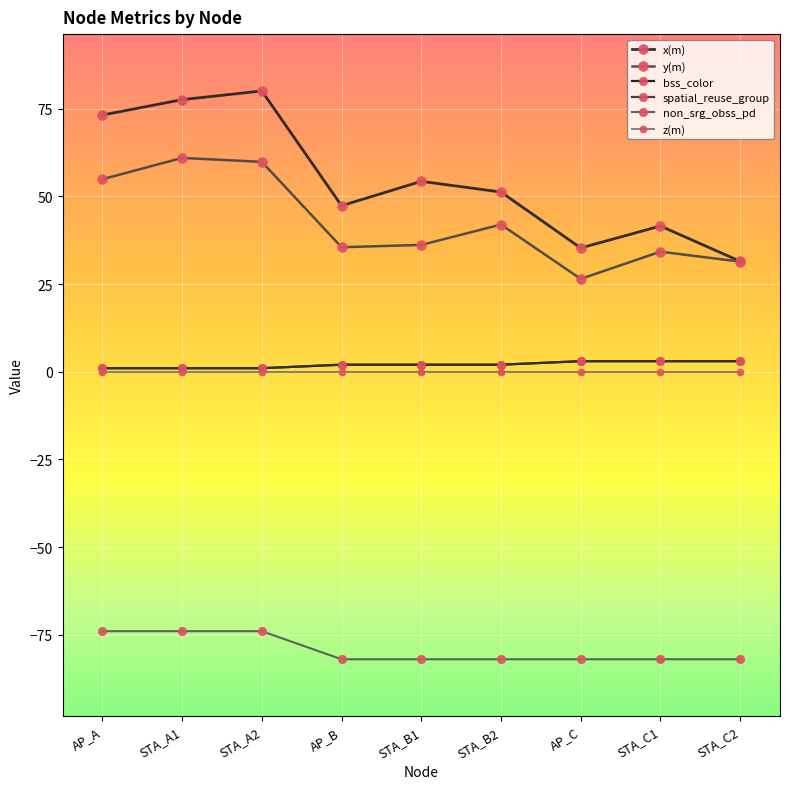

True or false: y(m) and bss_color intersect in this chart.

False